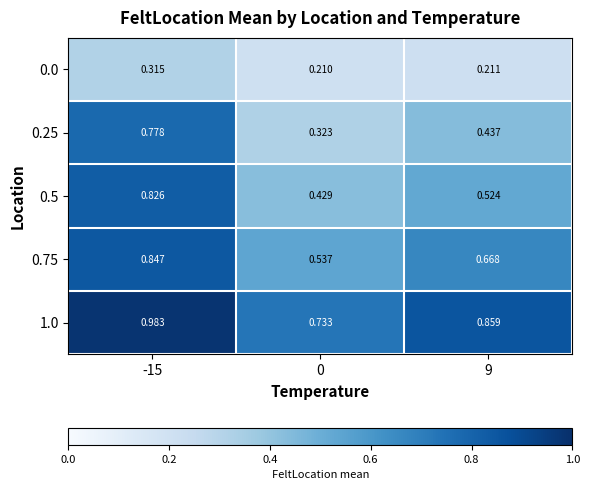

Rank the series by their maximum value, from lowest to highest.

0.0, 0.25, 0.5, 0.75, 1.0